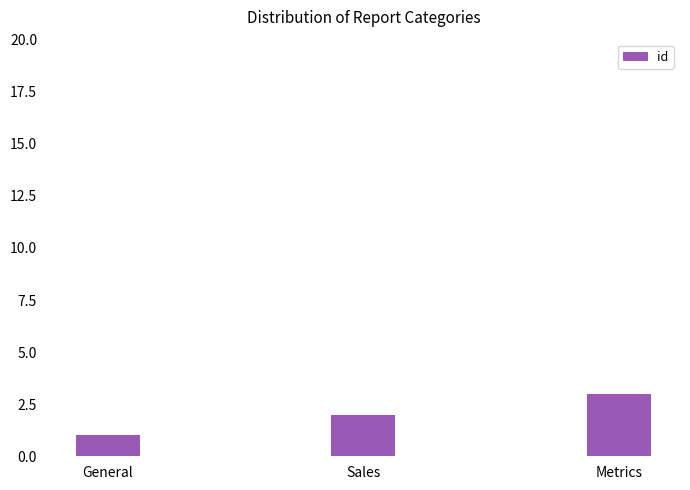

What is the sum of all values?

6